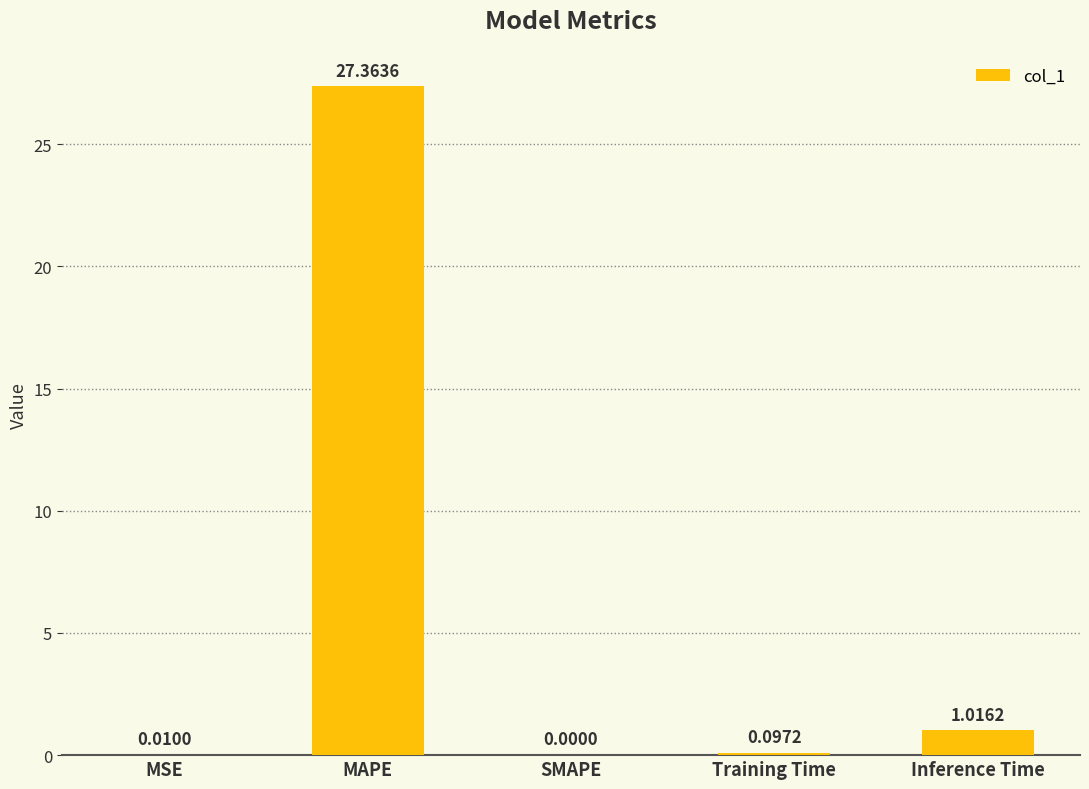

How many values are above zero?

4